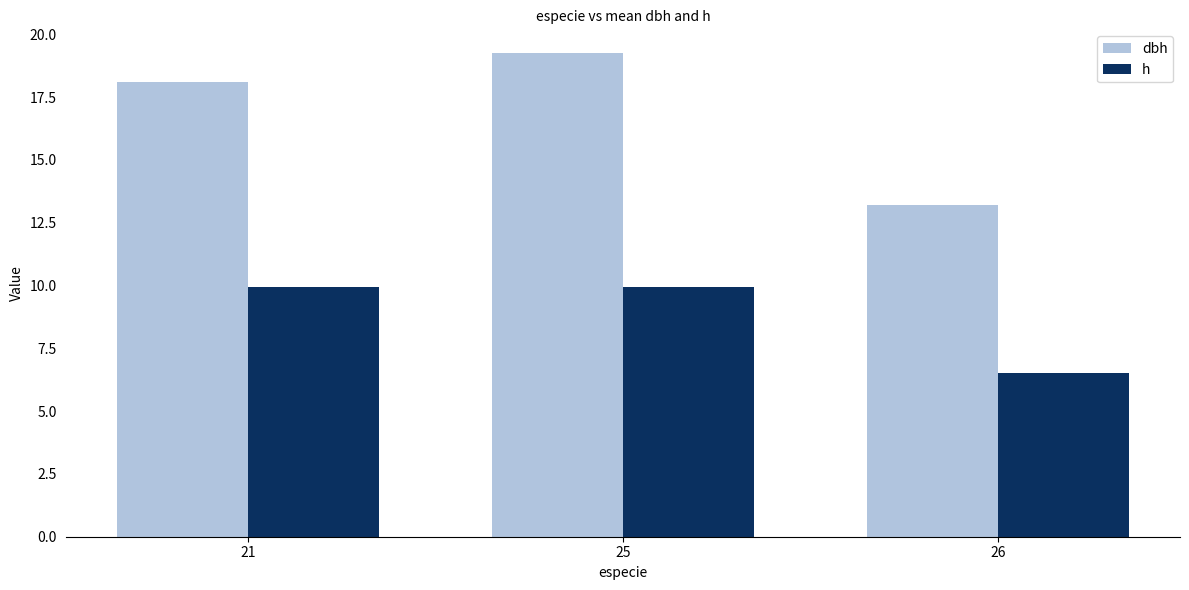

Is the value of h at 26 greater than the value of dbh at 21?

No